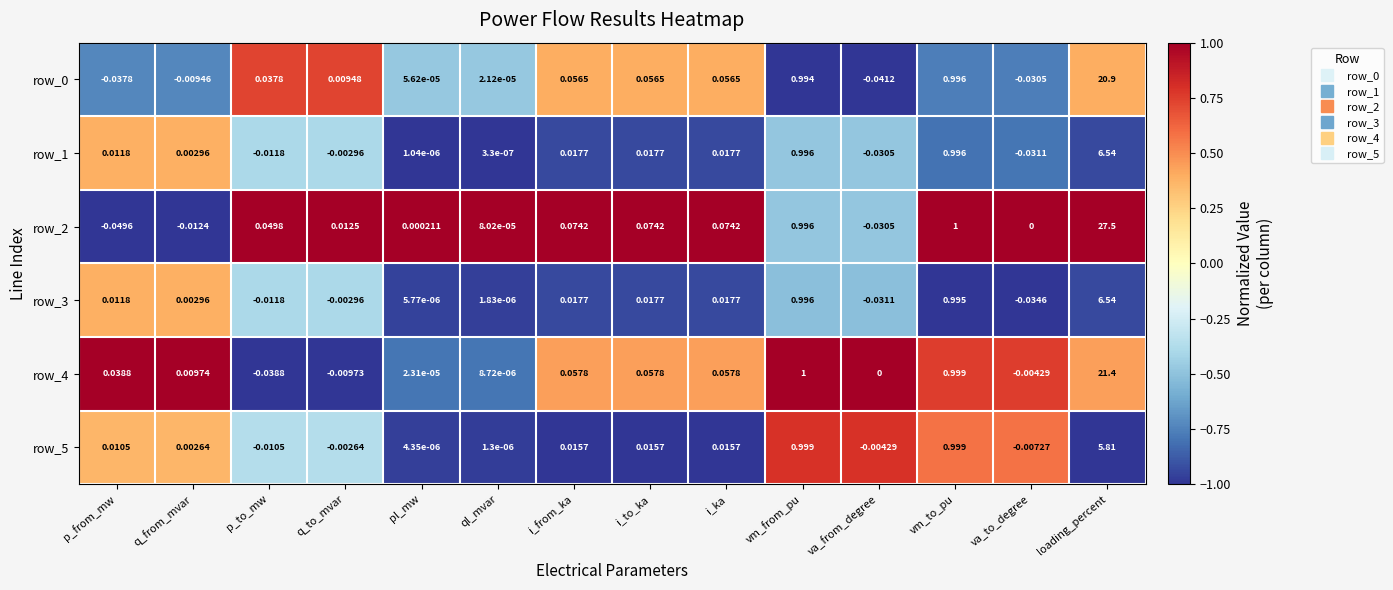

At which label does row_1 reach its minimum?

va_to_degree